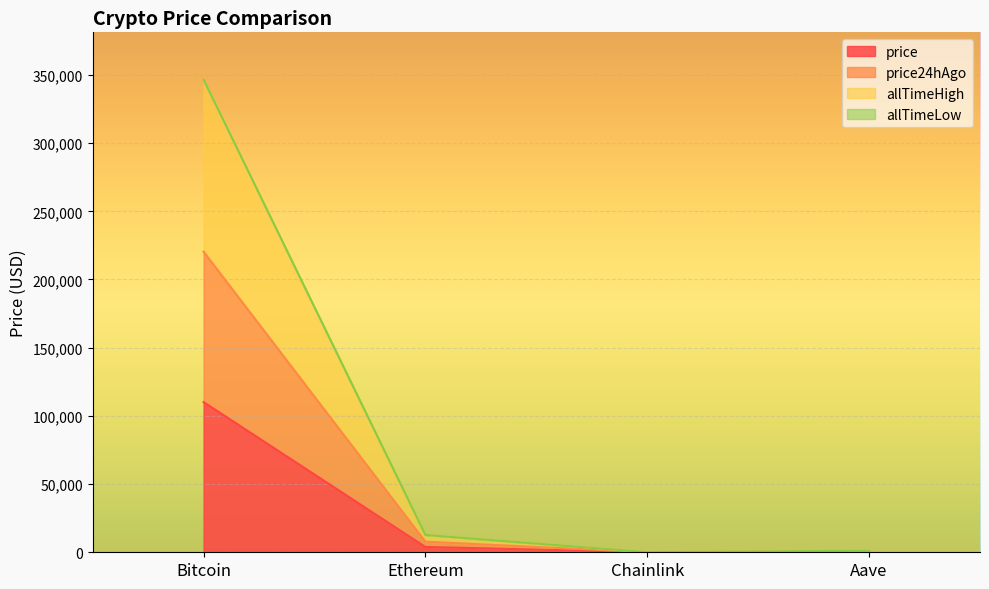

At which category is the sum across all series the highest?

Bitcoin